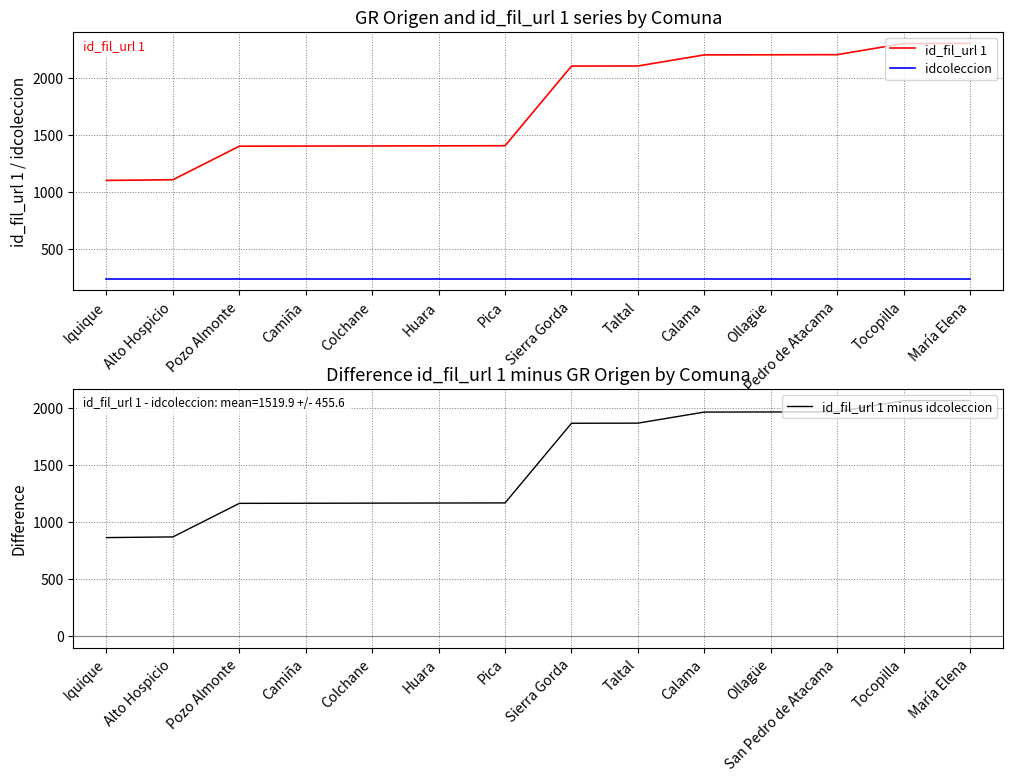

What is the sum of all id_fil_url 1 minus idcoleccion values?

21279